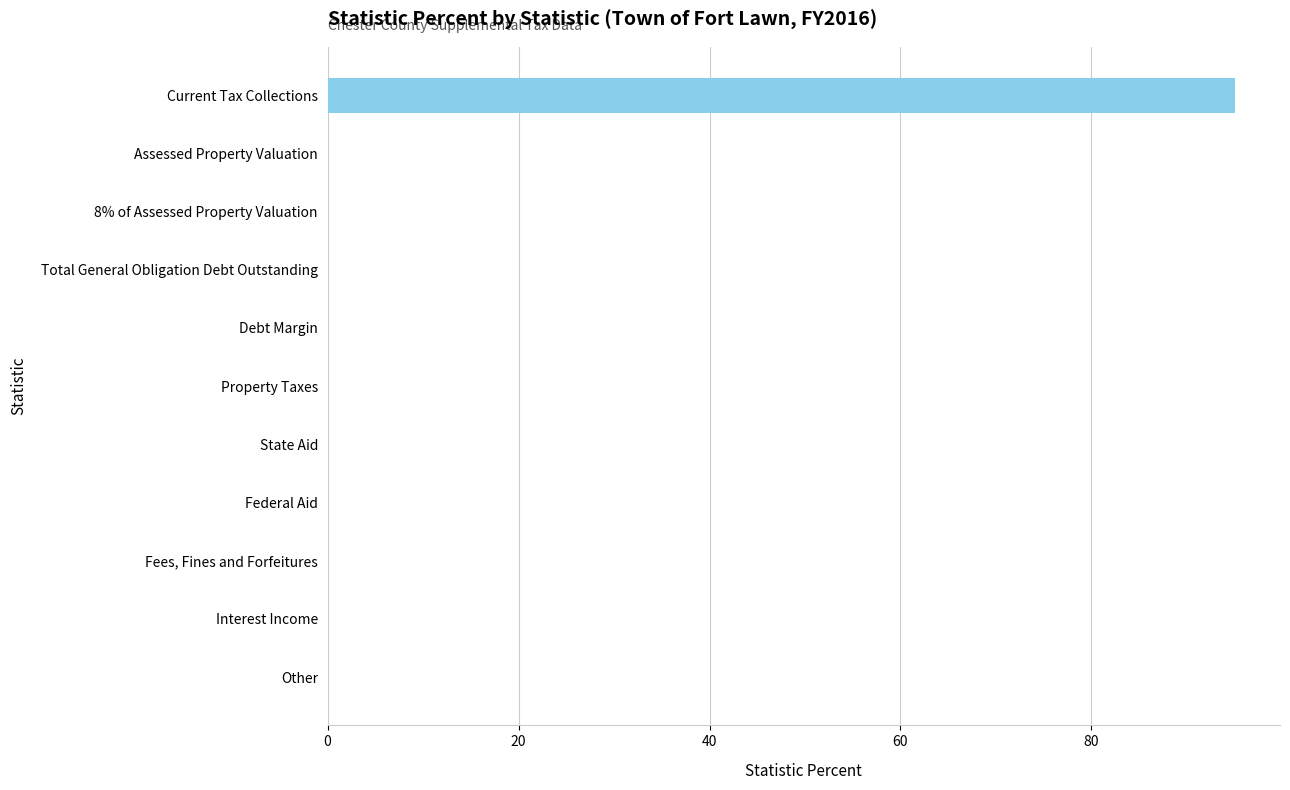

What is the sum of all values?

95